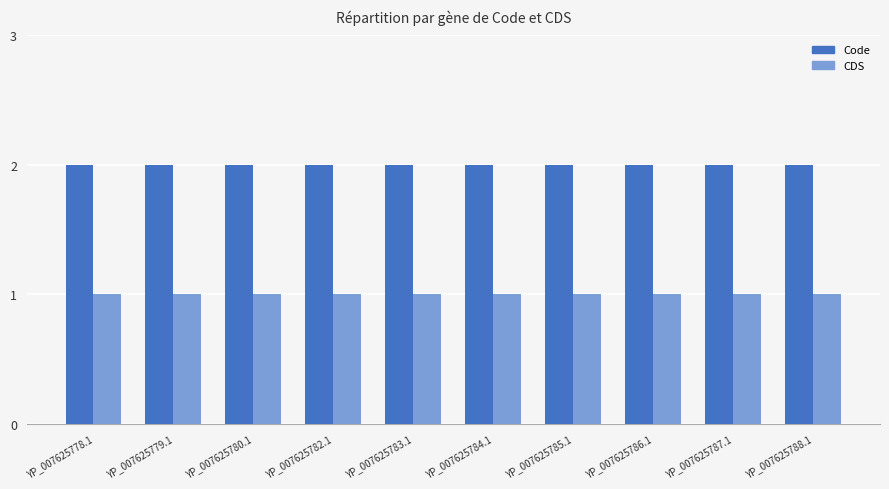

How many bars are there in each group?

2